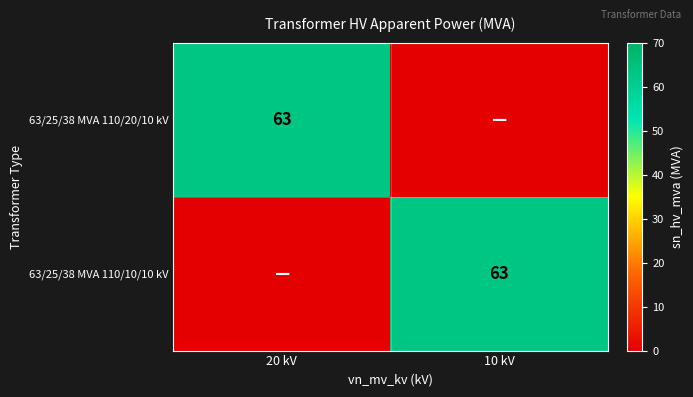

What is the spread (max minus min) of values at 20 kV?

63